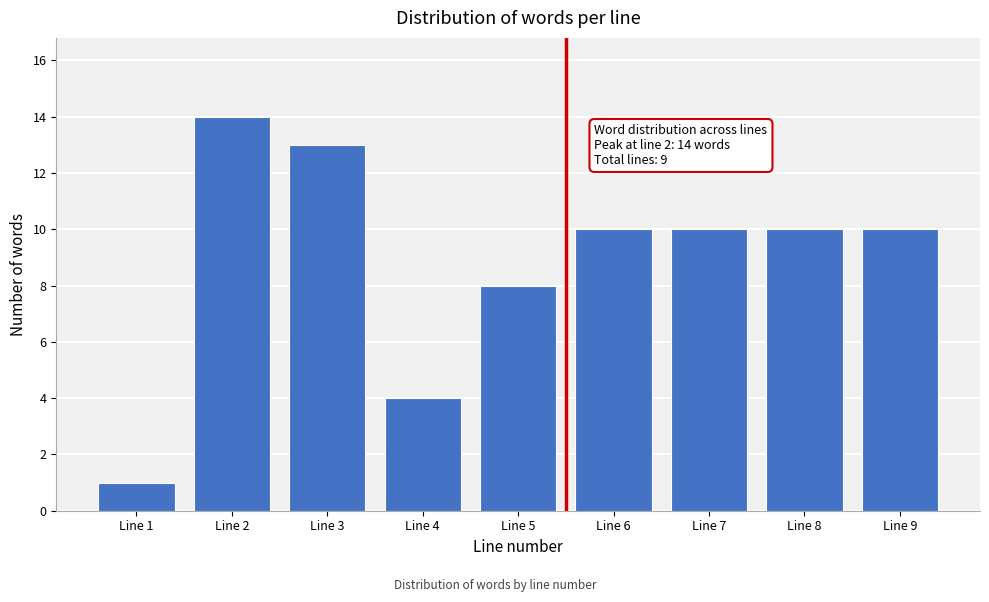

Reading left to right, extract all data points from this chart.

1	14	13	4	8	10	10	10	10